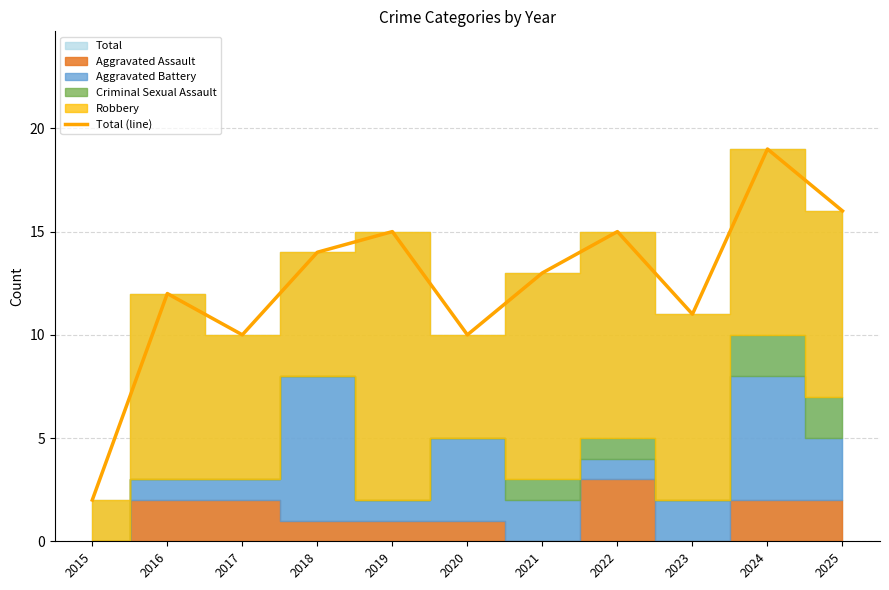

True or false: the data shows 12 at 2016.

True